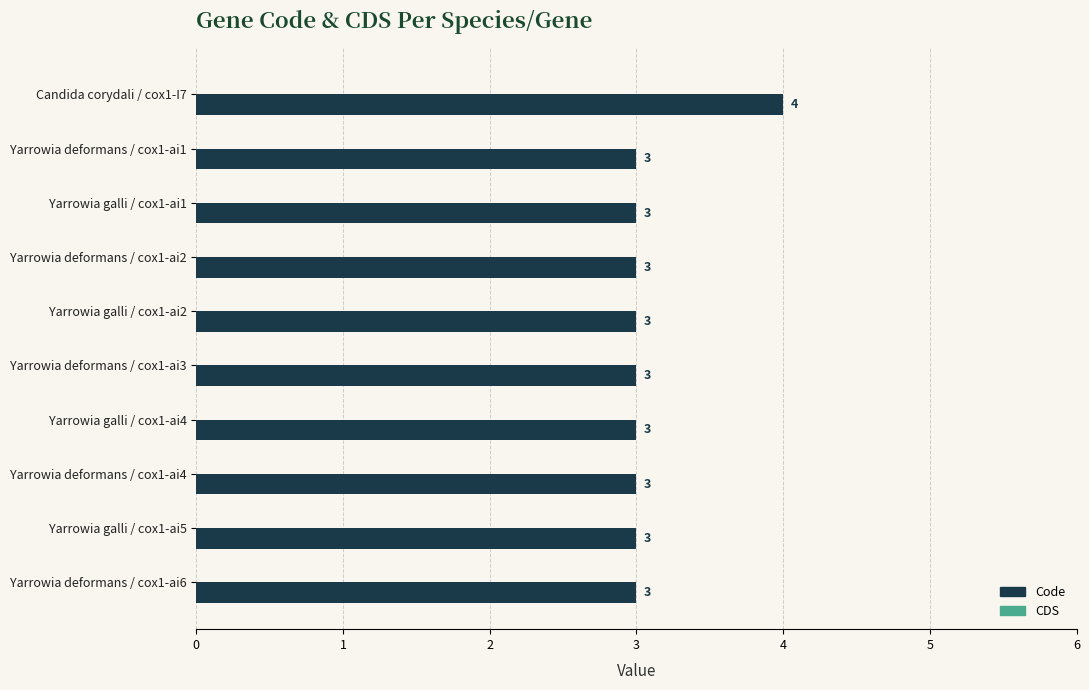

How many data points does each series have?

10